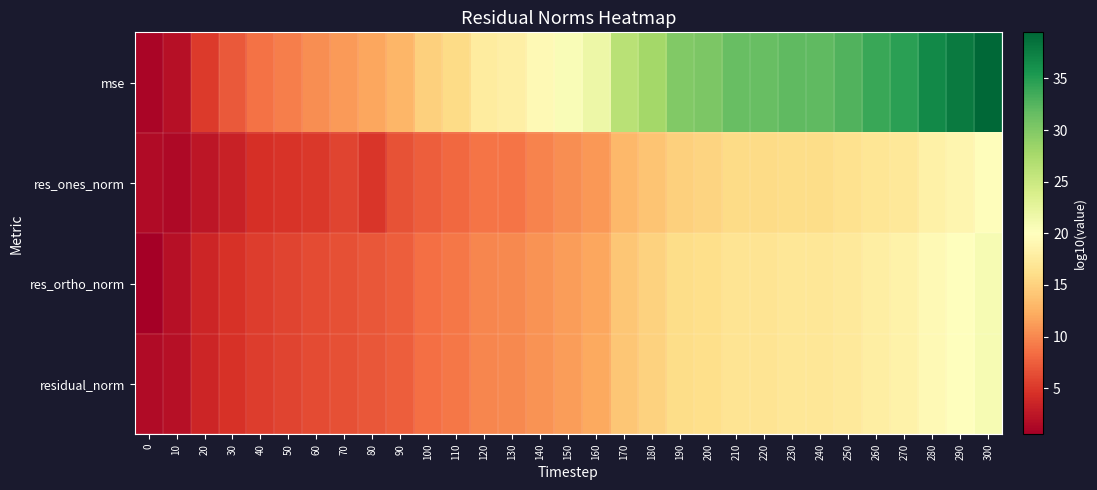

Between 280 and 290, which is larger?

290